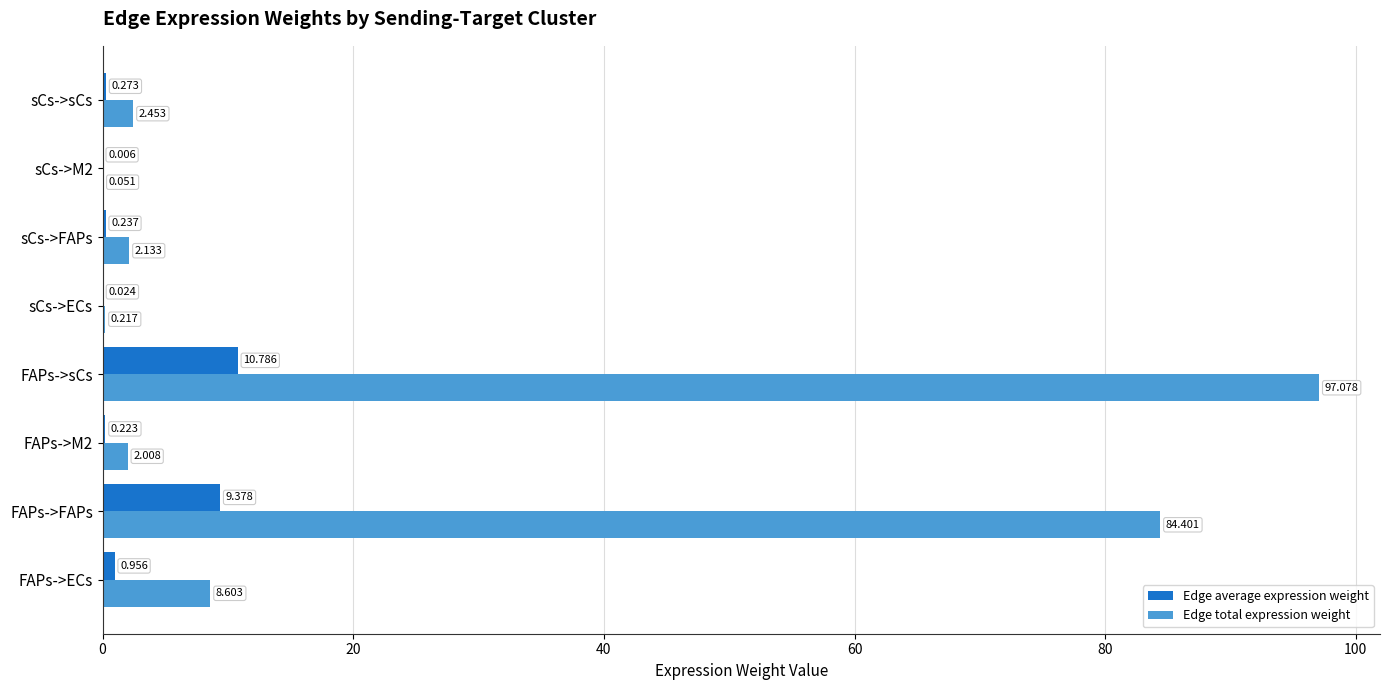

Which series has the largest total across all categories?

Edge total expression weight